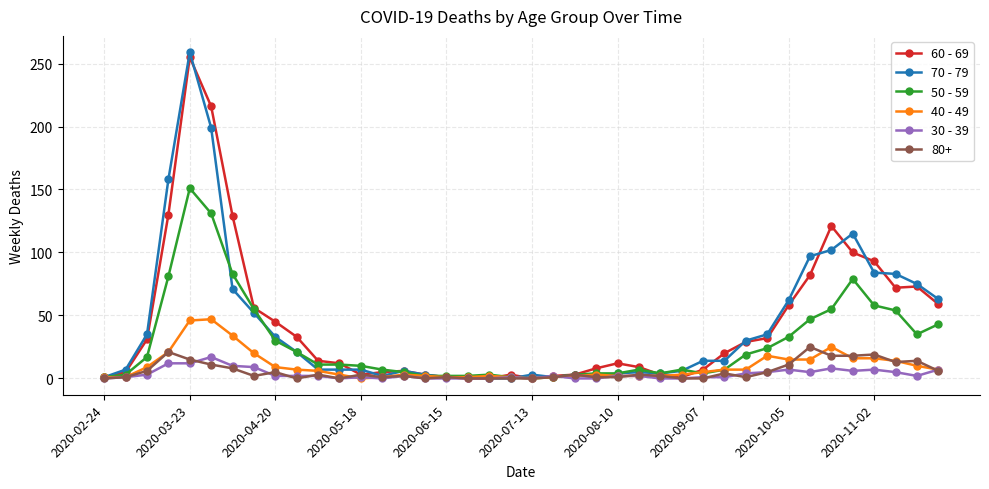

What are all the series names shown in the legend?

60 - 69, 70 - 79, 50 - 59, 40 - 49, 30 - 39, 80+